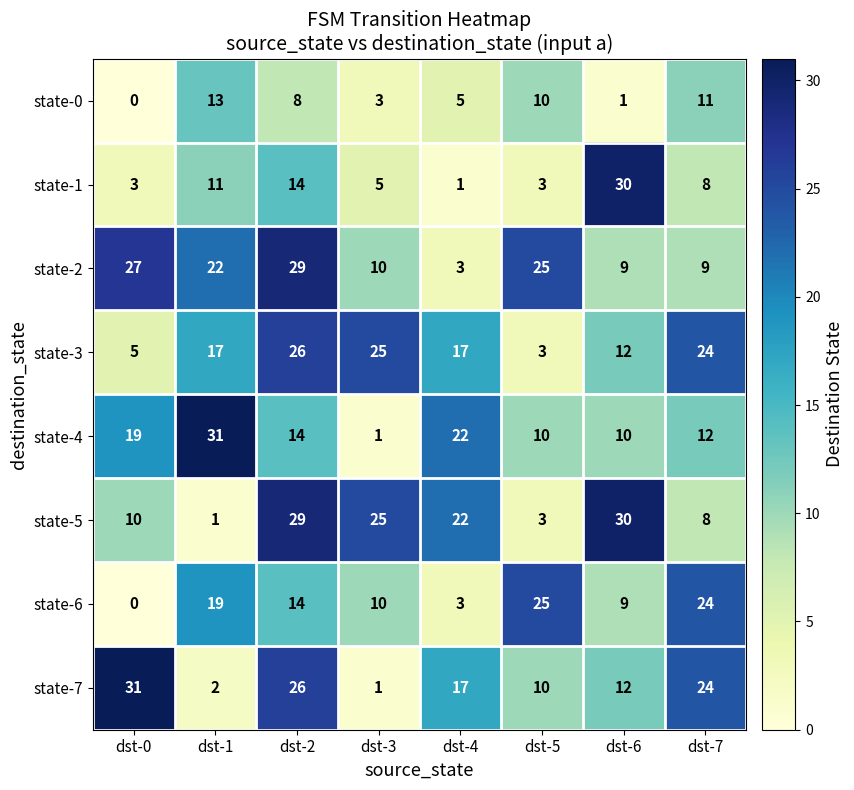

What is the spread (max minus min) of values at dst-6?

29